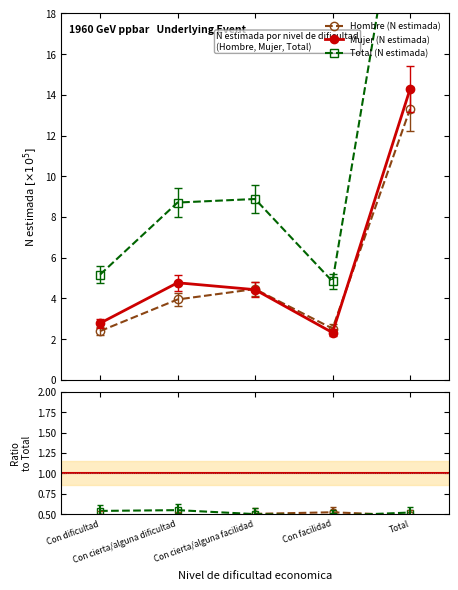

Which series changed the most between Con cierta/alguna facilidad and Total?

Total N (estimada)